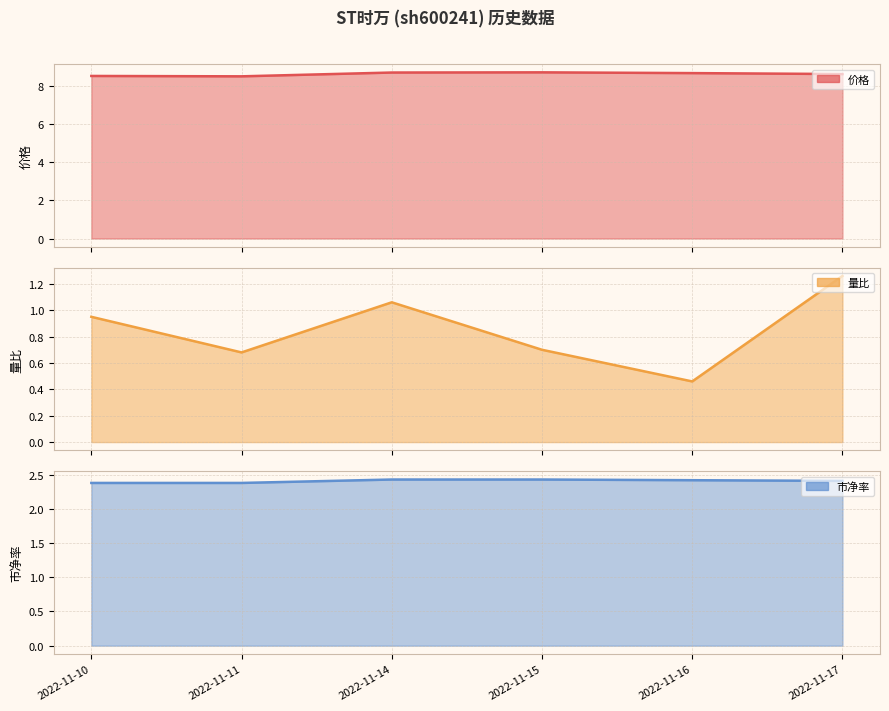

What is the spread (max minus min) of values at 2022-11-10?

7.6